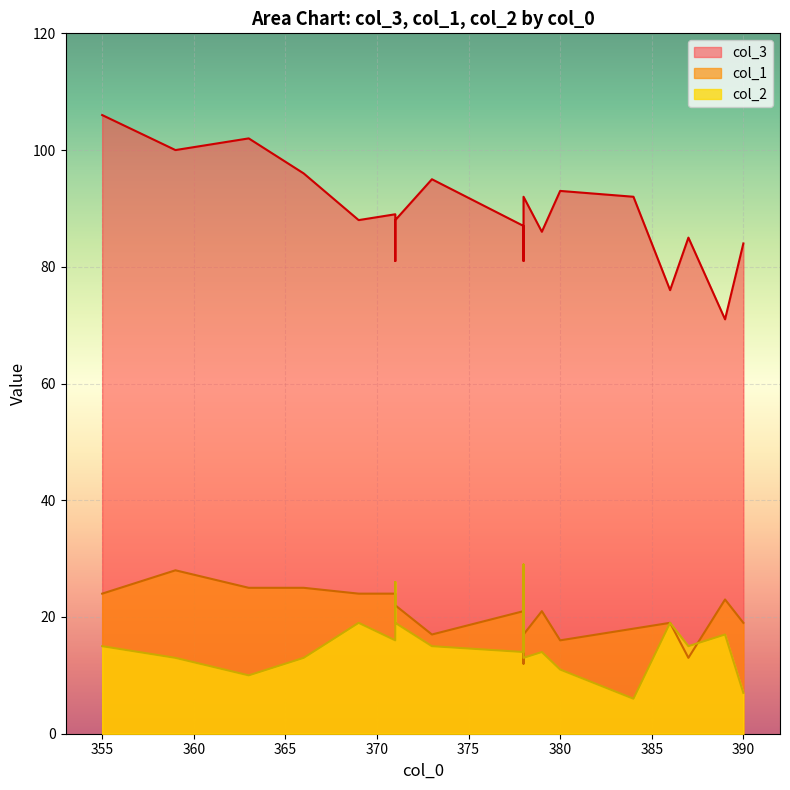

Reading right to left, transcribe all the data shown in this chart.

col_3: 363=102	387=85	390=84	389=71	380=93	371=89	378=92	366=96	378=87	371=88	369=88	355=106	384=92	379=86	386=76	373=95	359=100	371=81	378=81
col_1: 363=25	387=13	390=19	389=23	380=16	371=24	378=17	366=25	378=21	371=22	369=24	355=24	384=18	379=21	386=19	373=17	359=28	371=22	378=12
col_2: 363=10	387=15	390=7	389=17	380=11	371=16	378=13	366=13	378=14	371=19	369=19	355=15	384=6	379=14	386=19	373=15	359=13	371=26	378=29